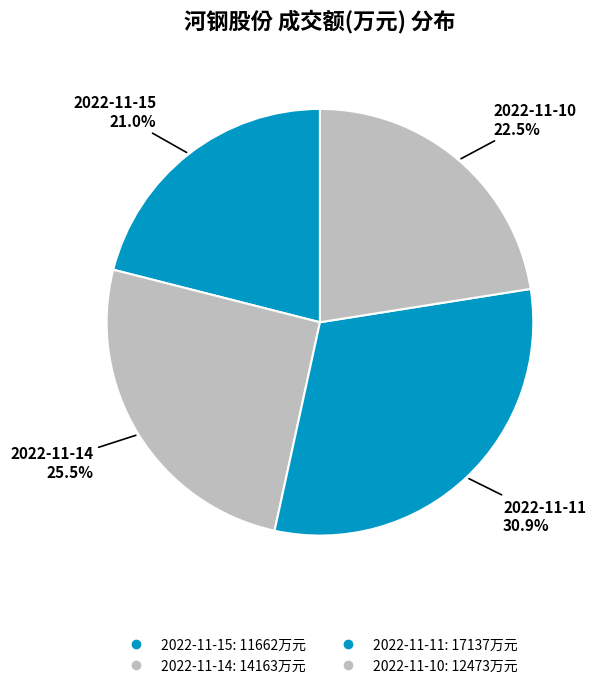

The 2022-11-10 slice represents 11% of the pie. True or false?

False